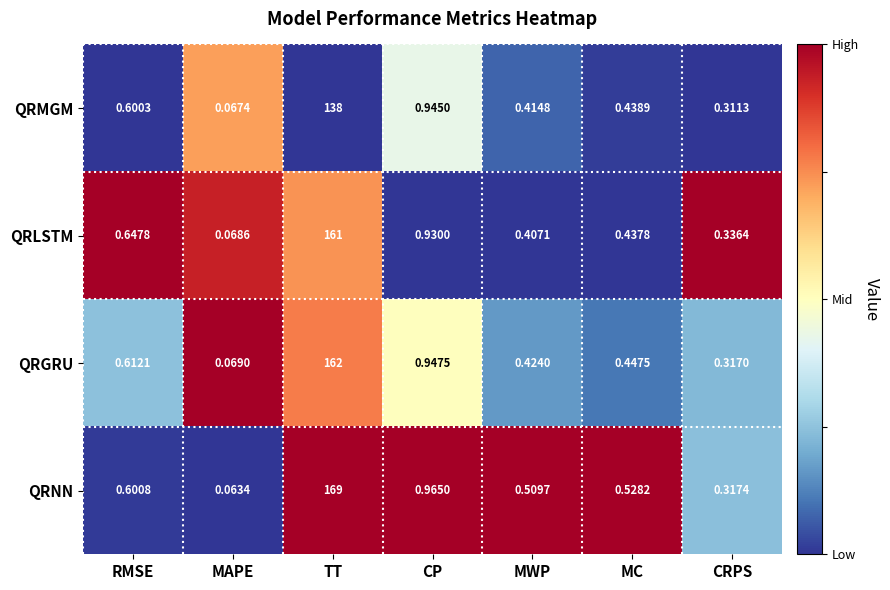

How many series are shown in this chart?

4